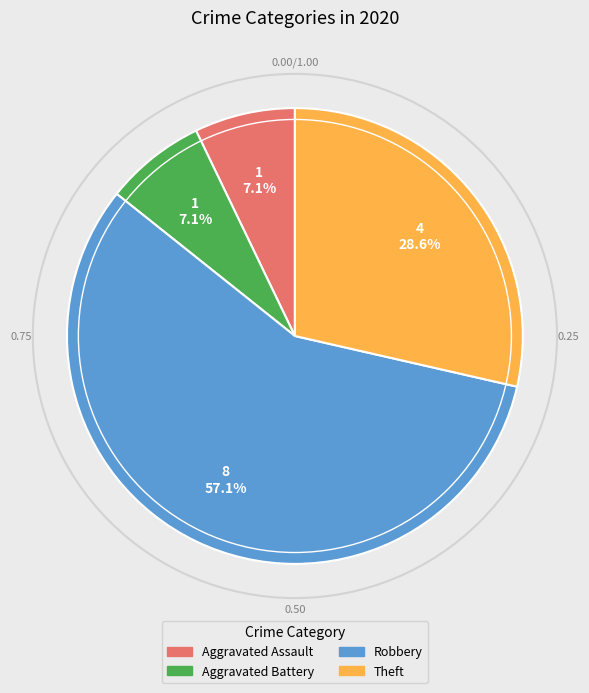

To the nearest percent, what is the difference between the Robbery and Aggravated Battery slice percentages?

50%